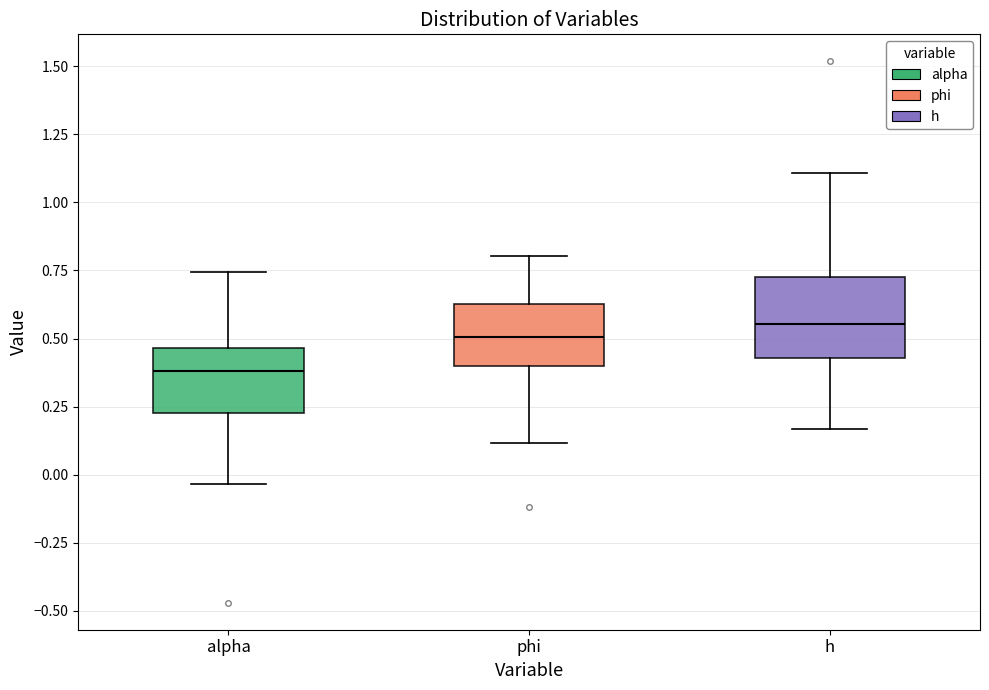

Reading left to right, read every box against the y-axis: the position of its median line, the range the box covers, and the ends of its whiskers. The values are not printed on the chart, so give them approximately, as read against the axis.

alpha: median 0.40, box 0.25 to 0.45, whiskers -0.05 to 0.75
phi: median 0.50, box 0.40 to 0.65, whiskers 0.10 to 0.80
h: median 0.55, box 0.45 to 0.75, whiskers 0.15 to 1.10